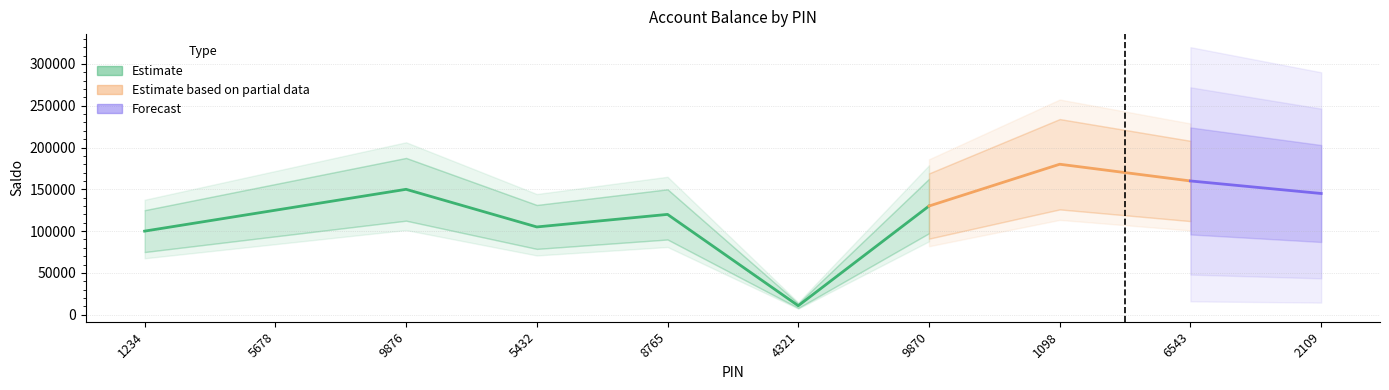

How many lines are shown in the chart?

1